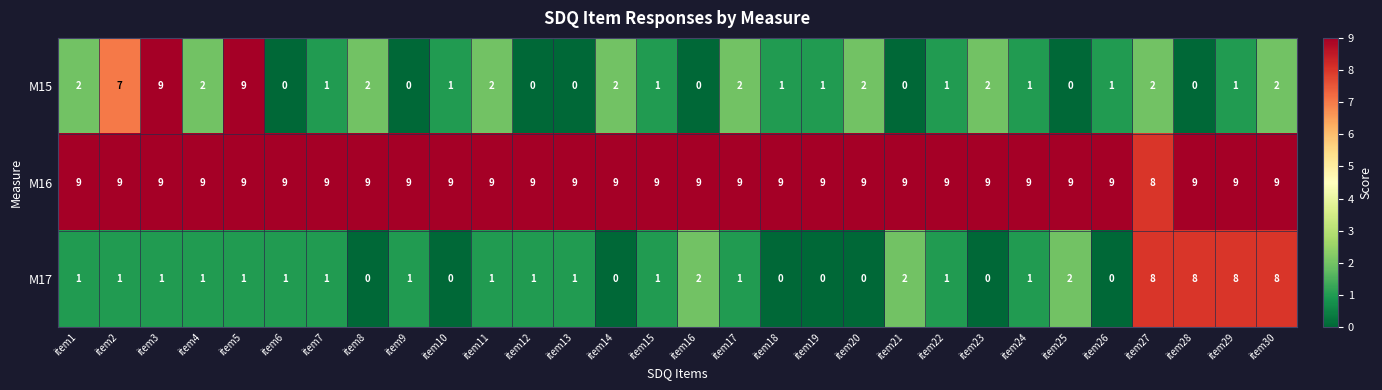

Which series has the widest spread of values?

M15